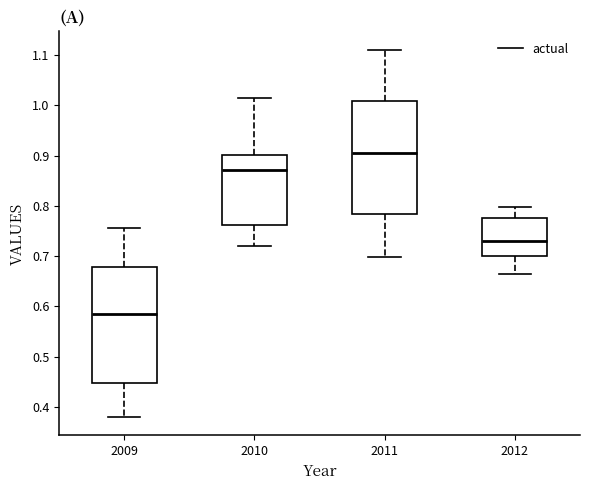

Reading left to right, read every box against the y-axis: the position of its median line, the range the box covers, and the ends of its whiskers. The values are not printed on the chart, so give them approximately, as read against the axis.

2009: median 0.58, box 0.45 to 0.68, whiskers 0.38 to 0.76
2010: median 0.87, box 0.76 to 0.90, whiskers 0.72 to 1.01
2011: median 0.90, box 0.78 to 1.01, whiskers 0.70 to 1.11
2012: median 0.73, box 0.70 to 0.78, whiskers 0.66 to 0.80